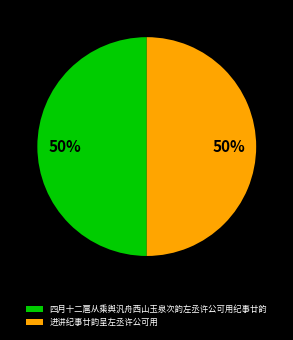

Is the sum of 四月十二扈从乘舆汎舟西山玉泉次韵左丞许公可用纪事廿韵 and 进讲纪事廿韵呈左丞许公可用 greater than half?

Yes